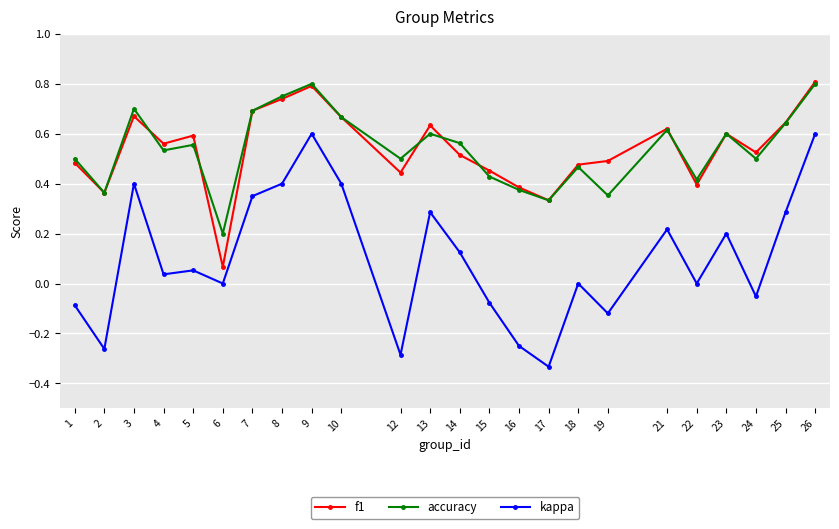

At which label does accuracy reach its minimum?

6